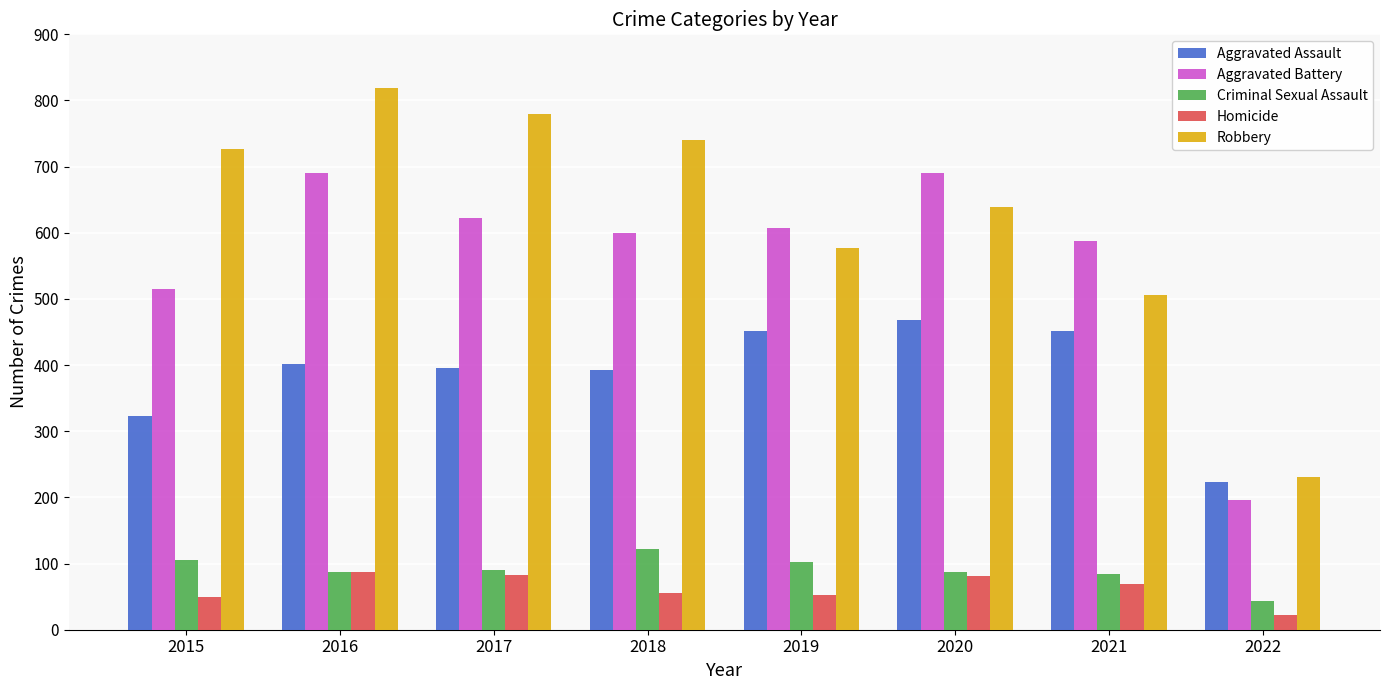

What is the lowest value of the Aggravated Assault series?

223